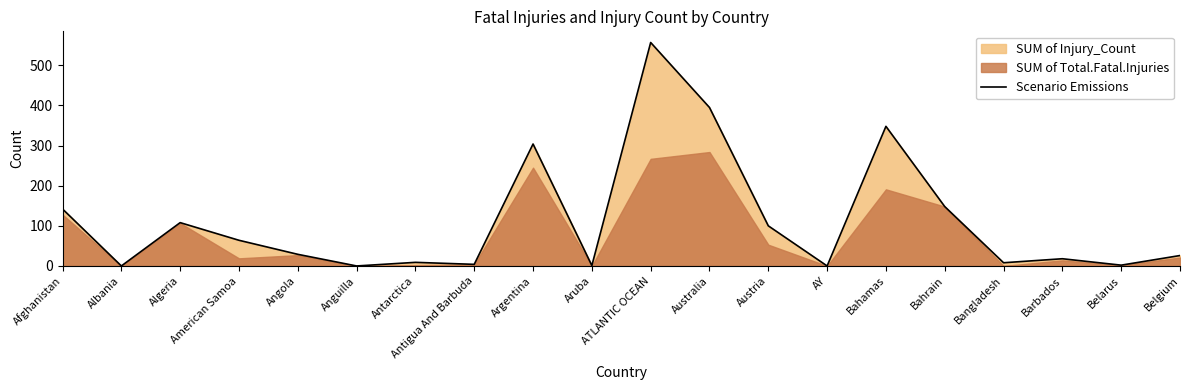

At which category does the data reach its first local valley?

Albania